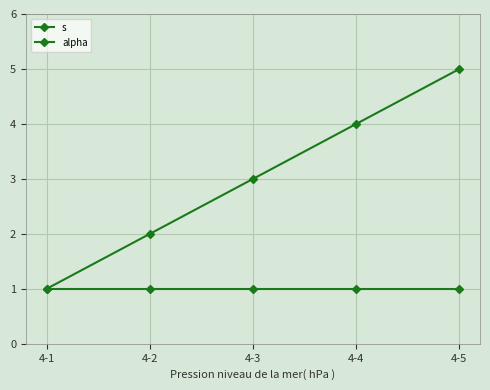

Is this an area chart (filled region under the line)?

No